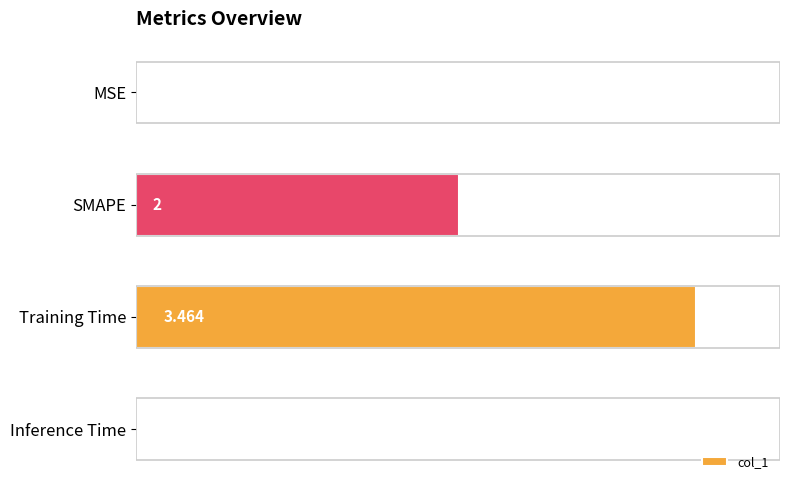

At which label is the value closest to 1?

Inference Time